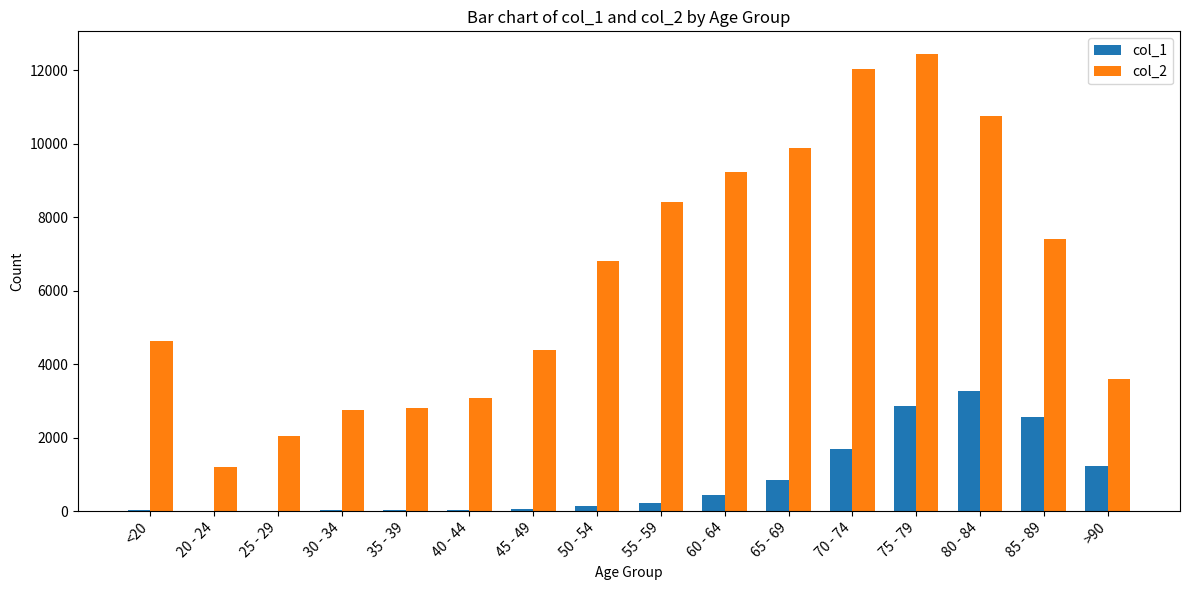

Are the bars horizontal?

No